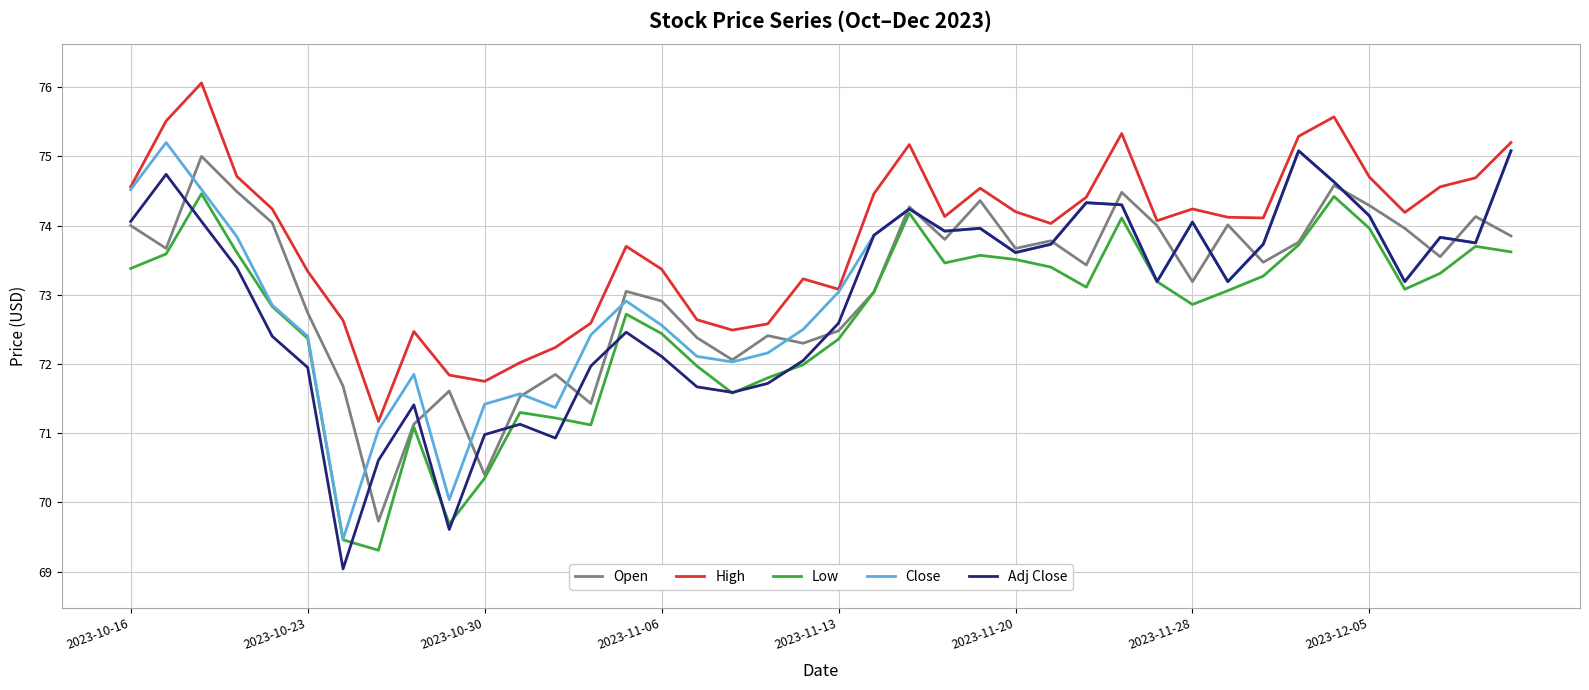

What is the minimum value for Close?

69.5